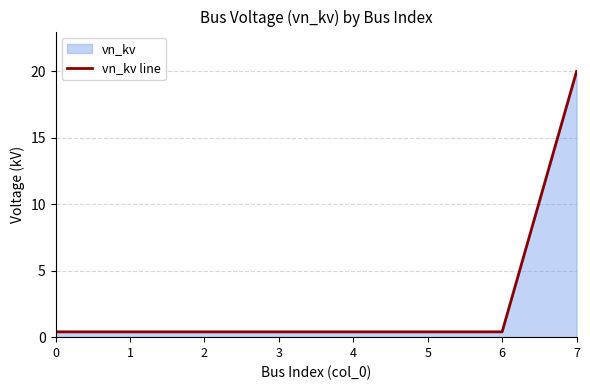

Rank the categories by value from lowest to highest.

0, 1, 2, 3, 4, 5, 6, 7